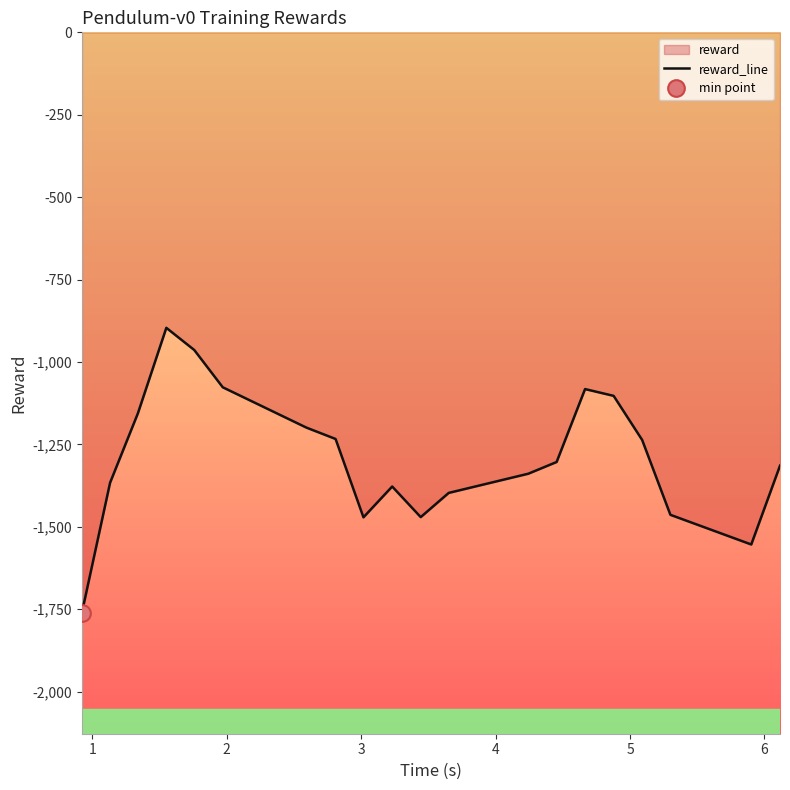

What is the maximum value for reward_line?

-896.5